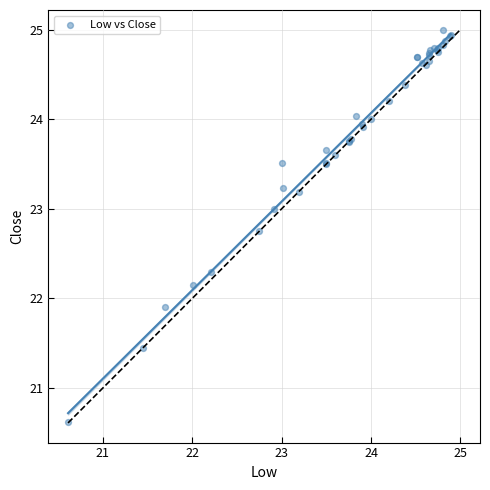

What Y value in the scatter plot is closest to 22?

21.9